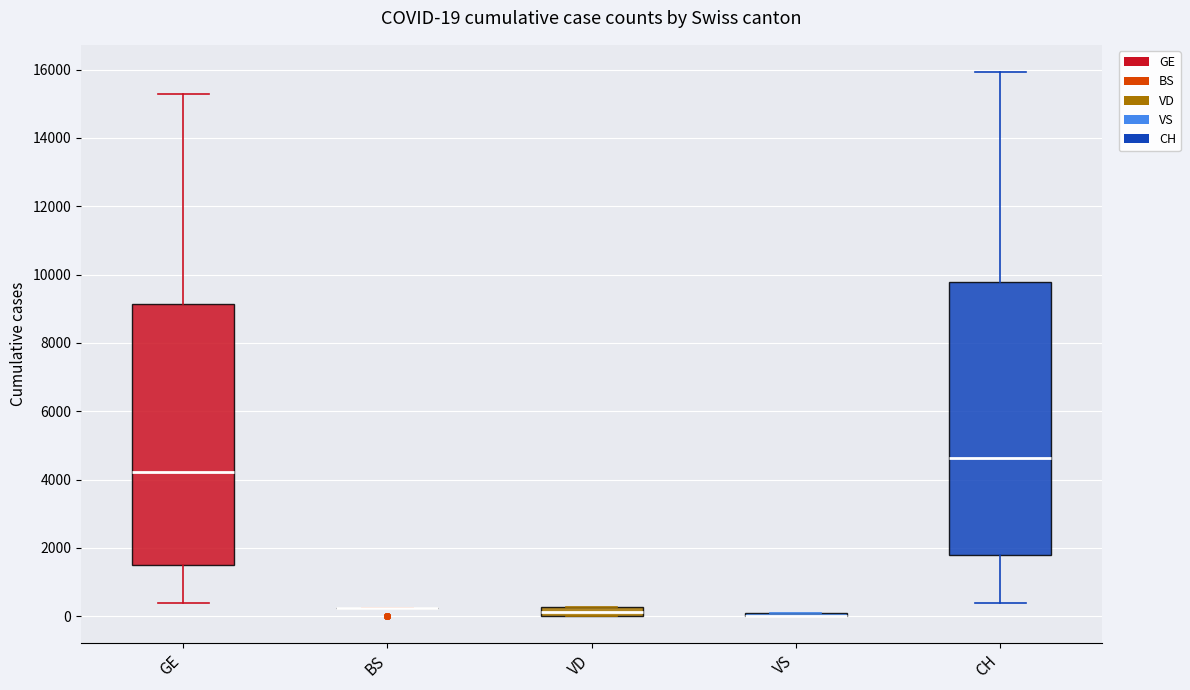

Comparing the boxes themselves (not the whiskers), which one is the tallest?

CH